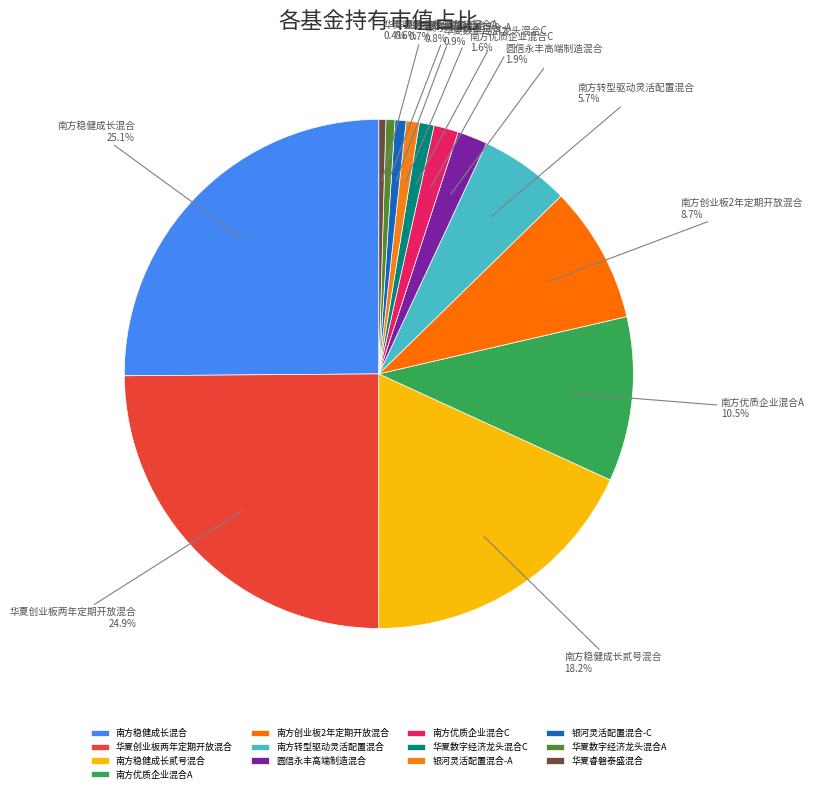

To the nearest percent, what is the difference between the 华夏数字经济龙头混合A and 南方转型驱动灵活配置混合 slice percentages?

5%